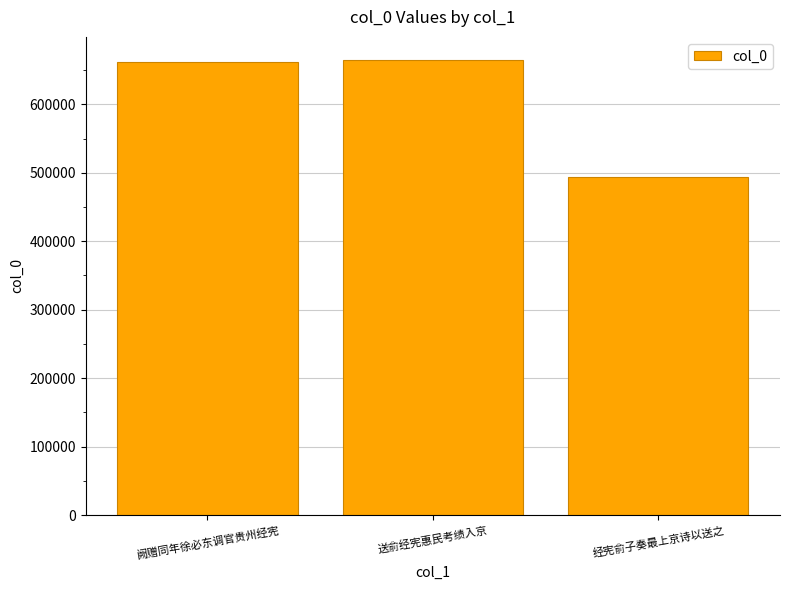

Reading left to right, extract all data points from this chart.

阙赠同年徐必东调官贵州经宪=662022	送俞经宪惠民考绩入京=665170	经宪俞子奏最上京诗以送之=494378